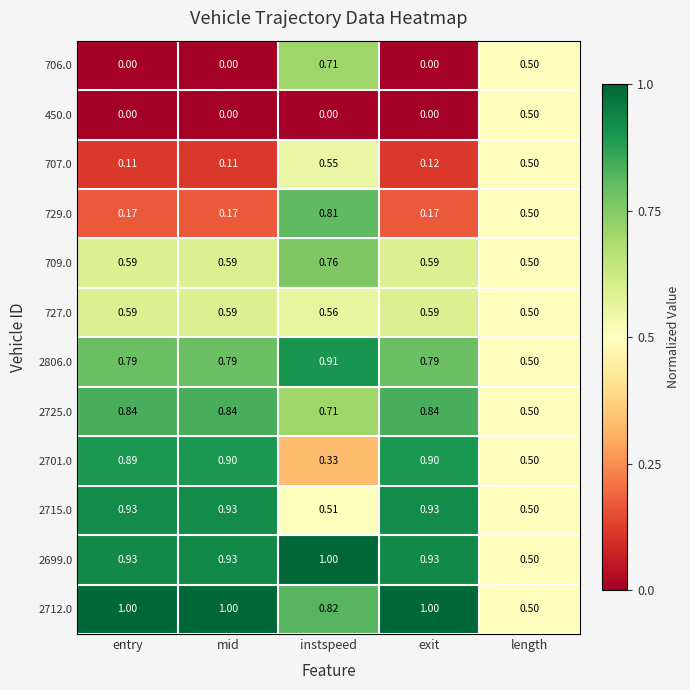

Is the value of 2712.0 at length greater than the value of 450.0 at mid?

Yes